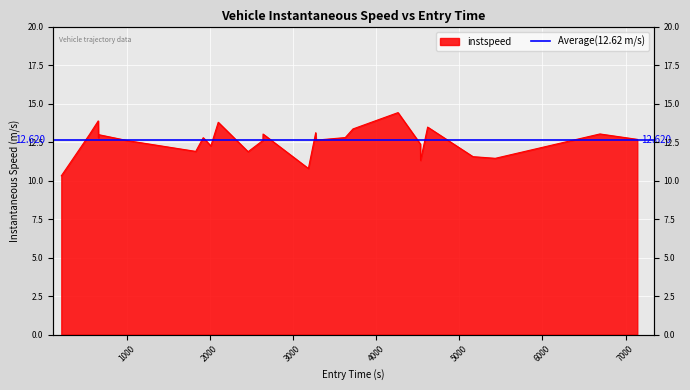

How many points are higher than both their immediate neighbors (excluding endpoints)?

9